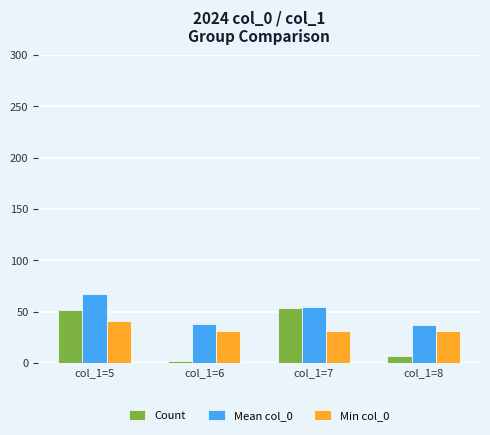

How many bars are there in each group?

3